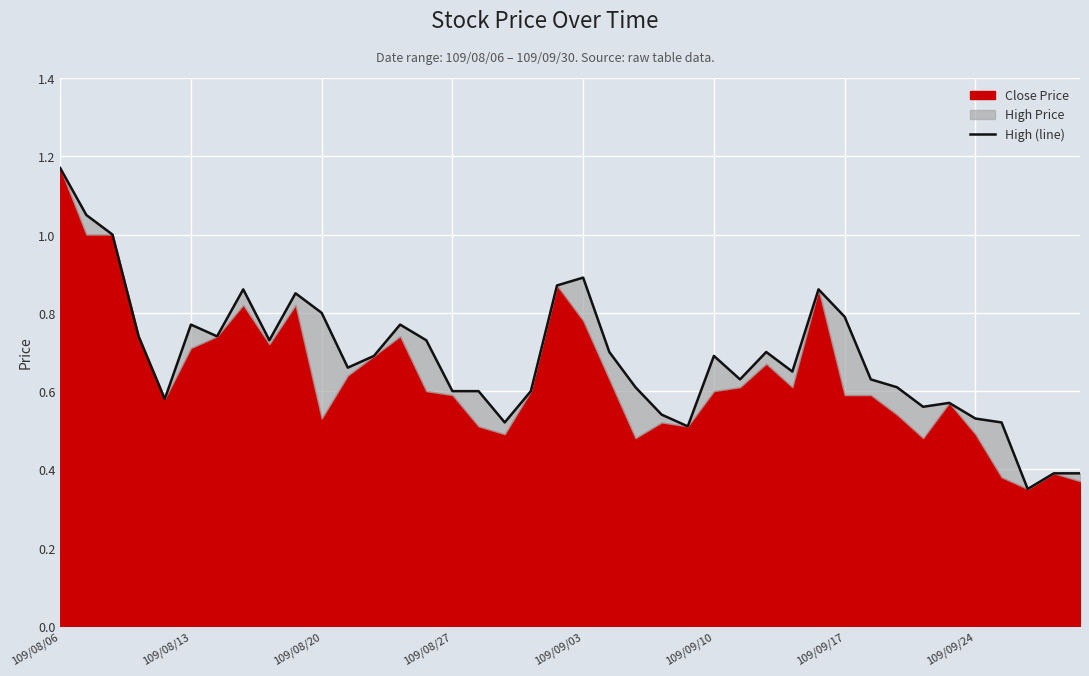

What is the average value?

0.7